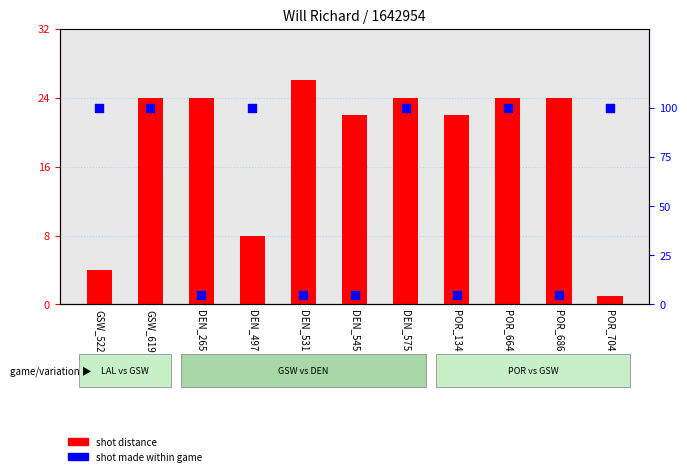

Which series has the largest Y range (max minus min)?

shot distance